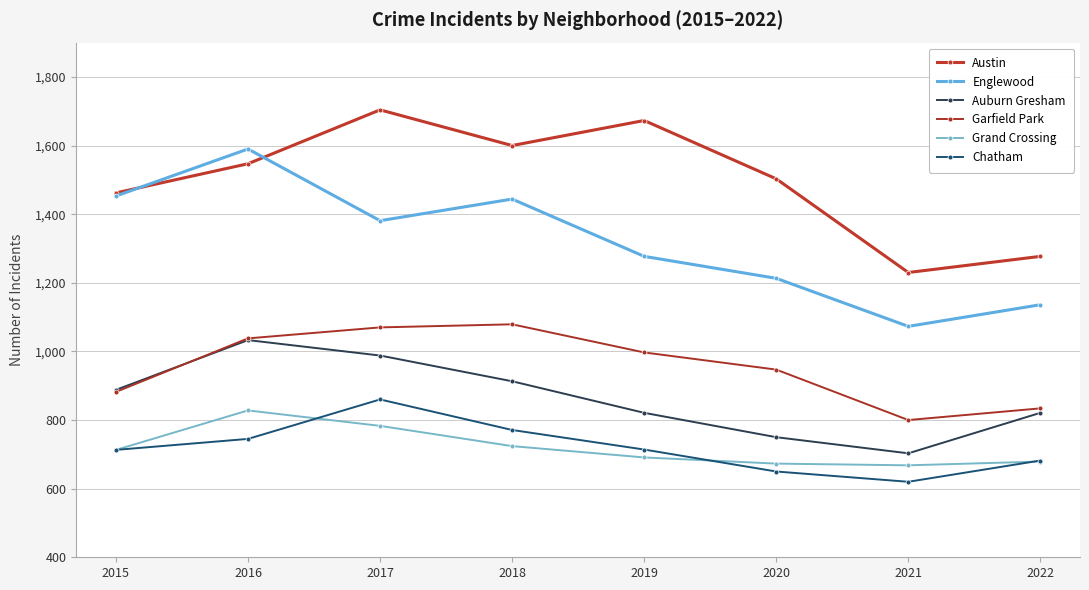

The Englewood series shows 1469 at 2021. True or false?

False